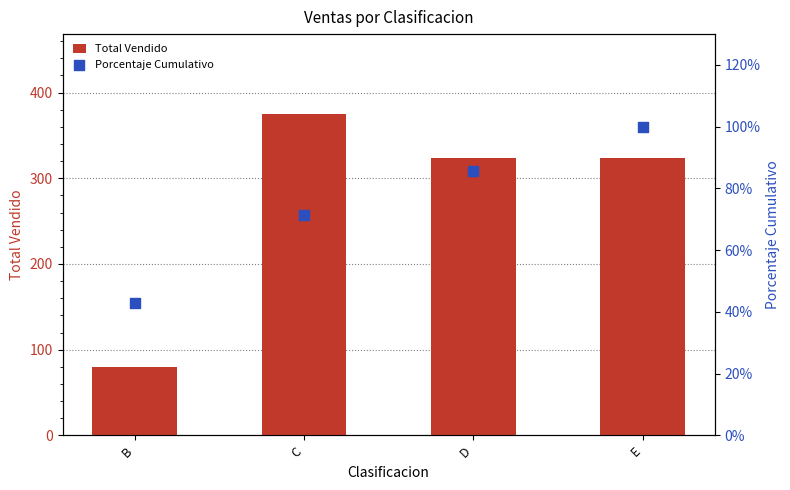

Which series has the largest Y range (max minus min)?

Total Vendido